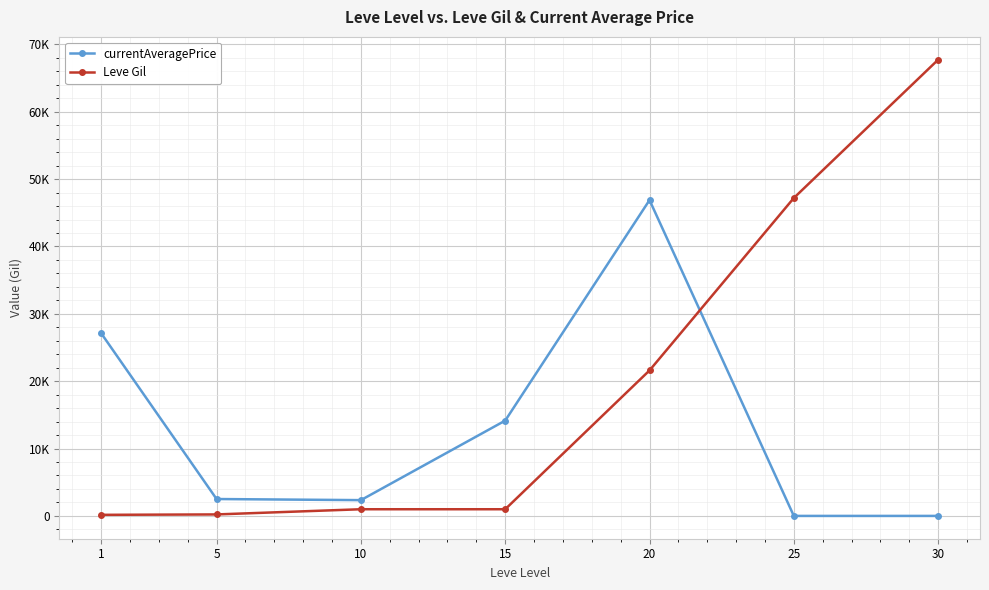

Where does the Leve Gil series first go above 990?

20